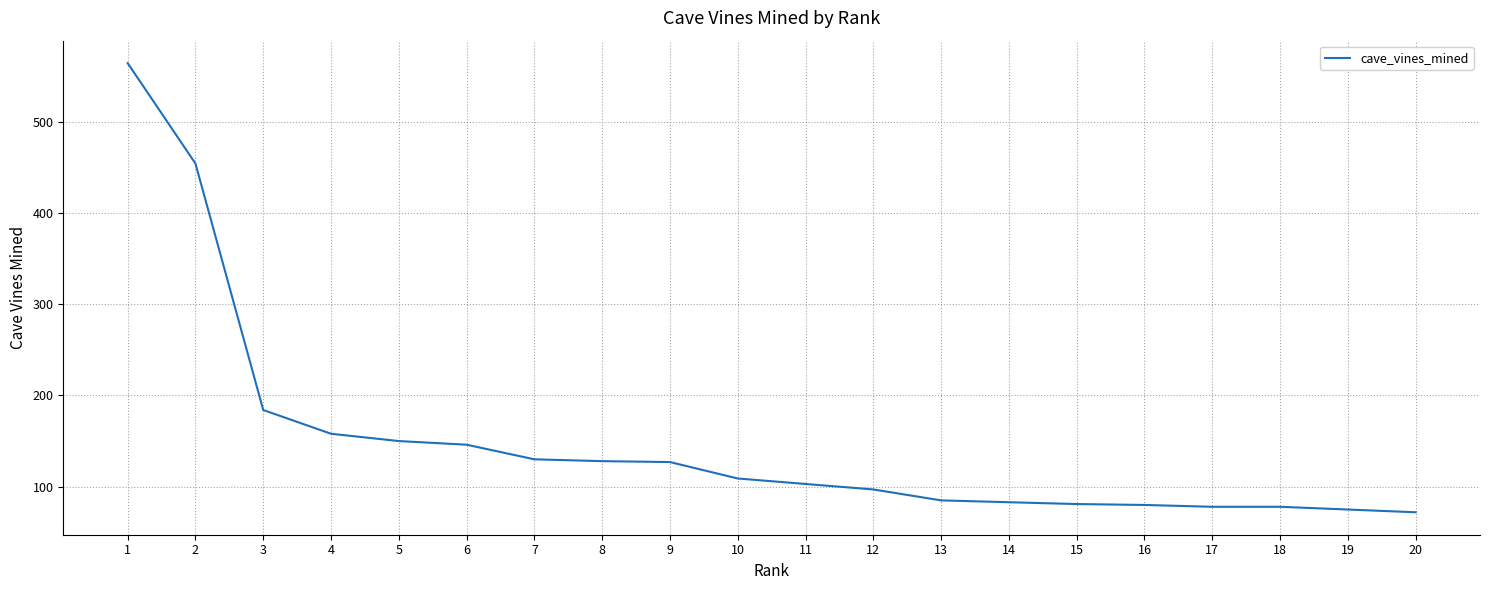

What is the sum of all values?

2982